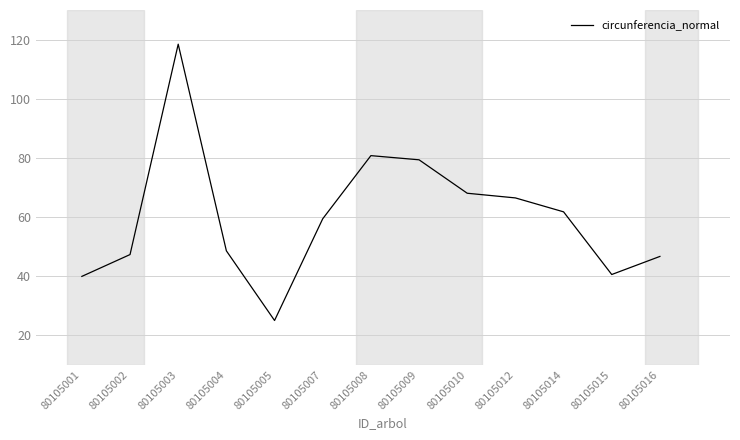

What is the difference between the values at 80105016 and 80105008?

34.1